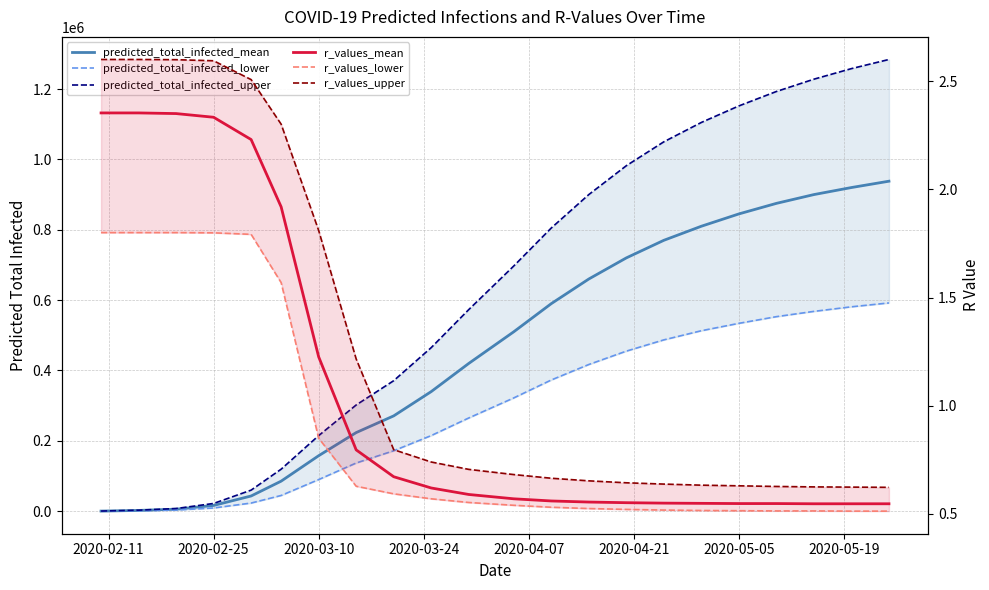

True or false: r_values_mean and predicted_total_infected_upper cross at least once.

False